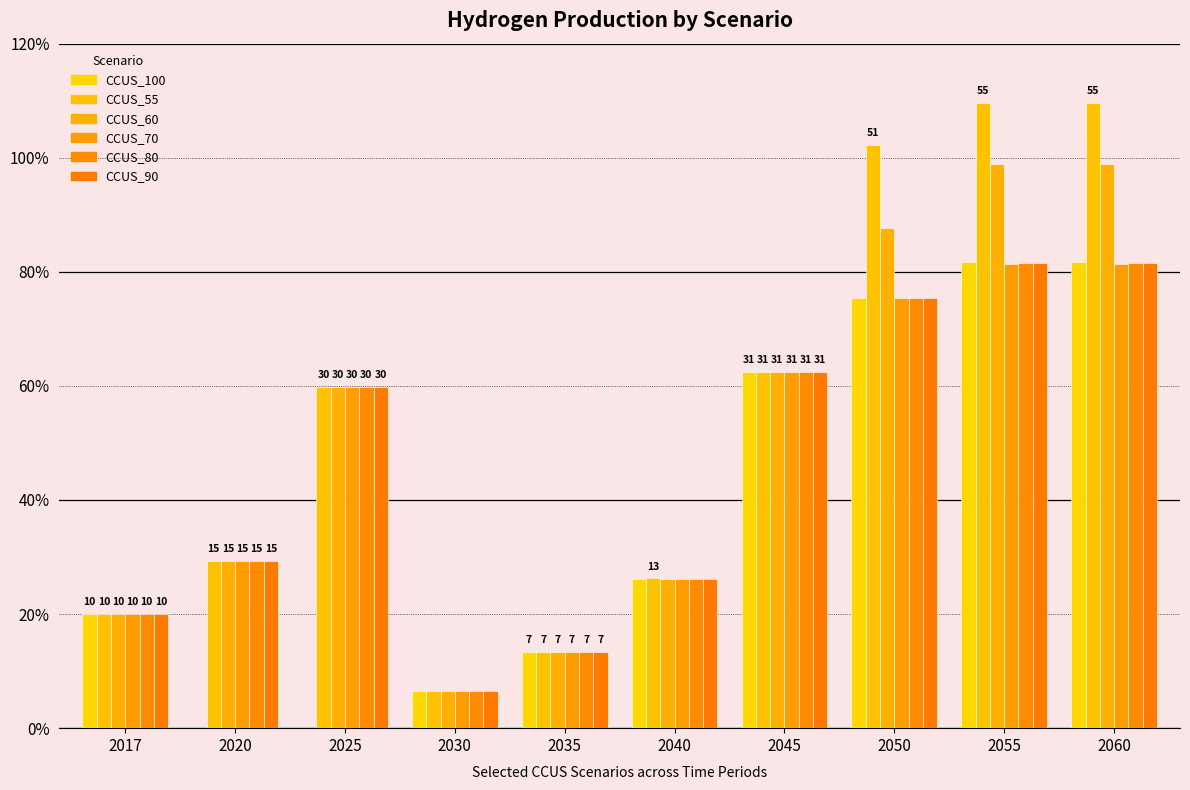

Does the chart contain stacked bars?

No